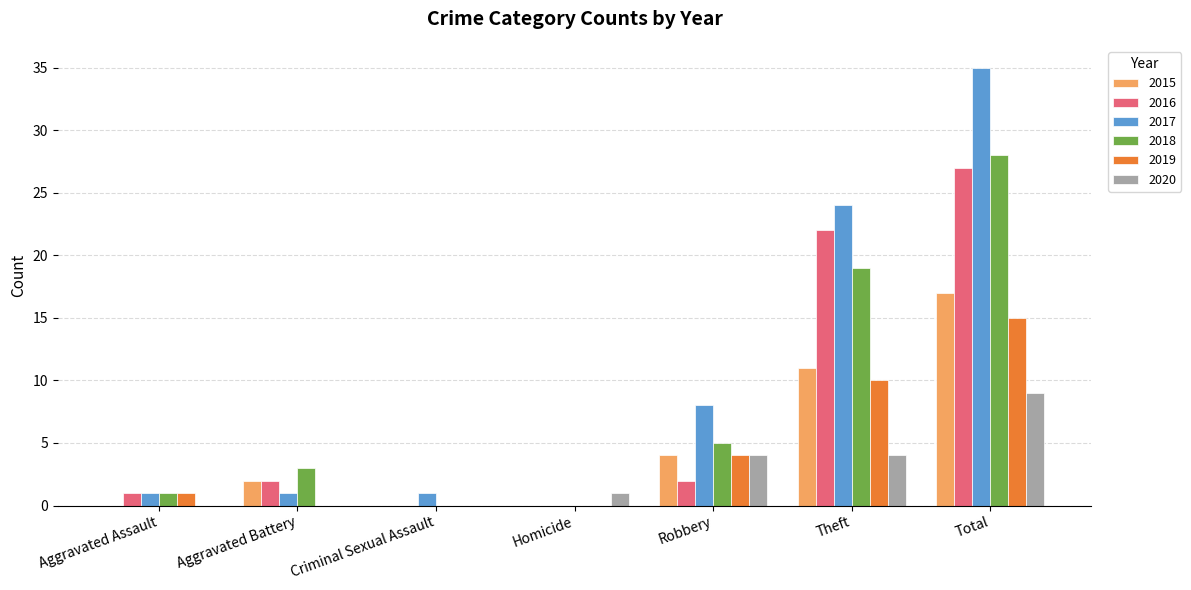

Reading right to left, transcribe all the data shown in this chart.

2015: Total=17	Theft=11	Robbery=4	Homicide=0	Criminal Sexual Assault=0	Aggravated Battery=2	Aggravated Assault=0
2016: Total=27	Theft=22	Robbery=2	Homicide=0	Criminal Sexual Assault=0	Aggravated Battery=2	Aggravated Assault=1
2017: Total=35	Theft=24	Robbery=8	Homicide=0	Criminal Sexual Assault=1	Aggravated Battery=1	Aggravated Assault=1
2018: Total=28	Theft=19	Robbery=5	Homicide=0	Criminal Sexual Assault=0	Aggravated Battery=3	Aggravated Assault=1
2019: Total=15	Theft=10	Robbery=4	Homicide=0	Criminal Sexual Assault=0	Aggravated Battery=0	Aggravated Assault=1
2020: Total=9	Theft=4	Robbery=4	Homicide=1	Criminal Sexual Assault=0	Aggravated Battery=0	Aggravated Assault=0